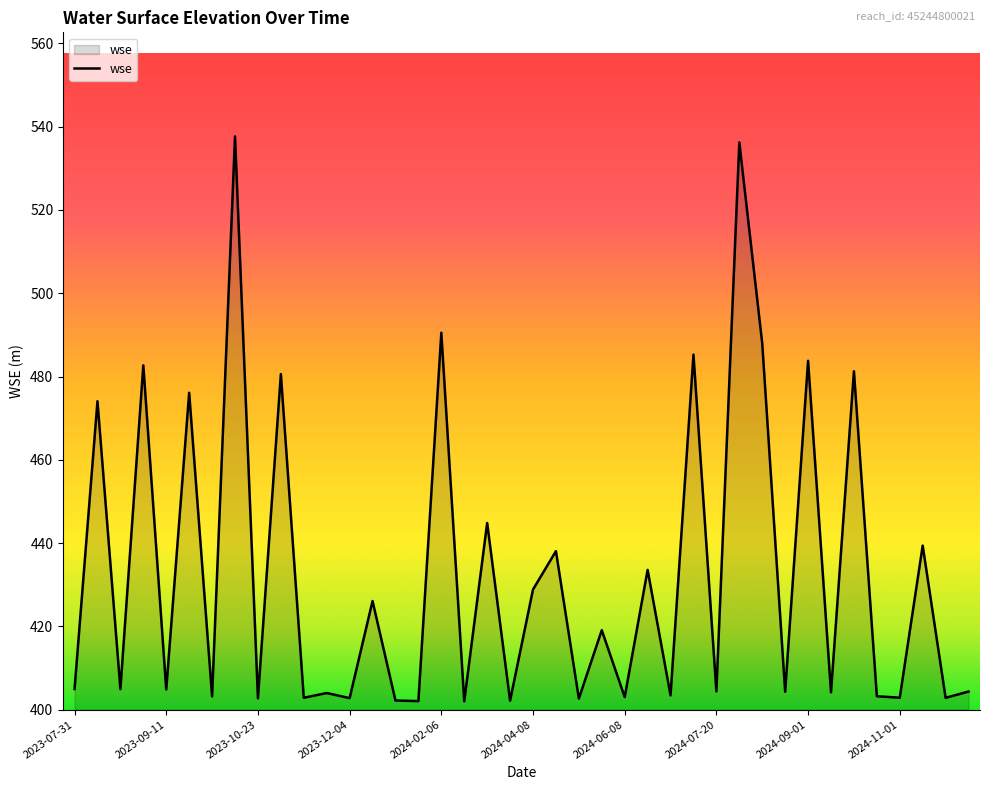

What is the maximum value shown in the chart?

537.7